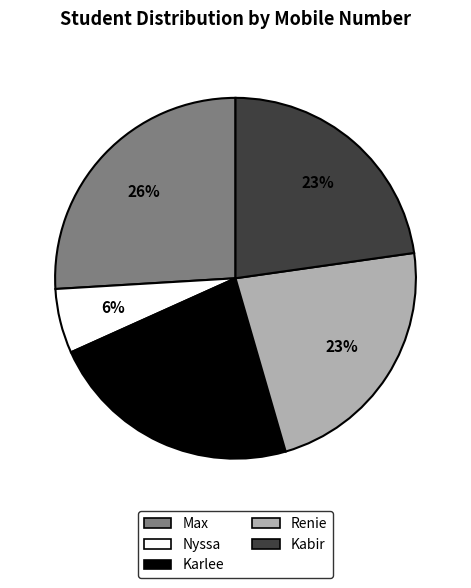

Combined, do Max and Renie account for over 50%?

No